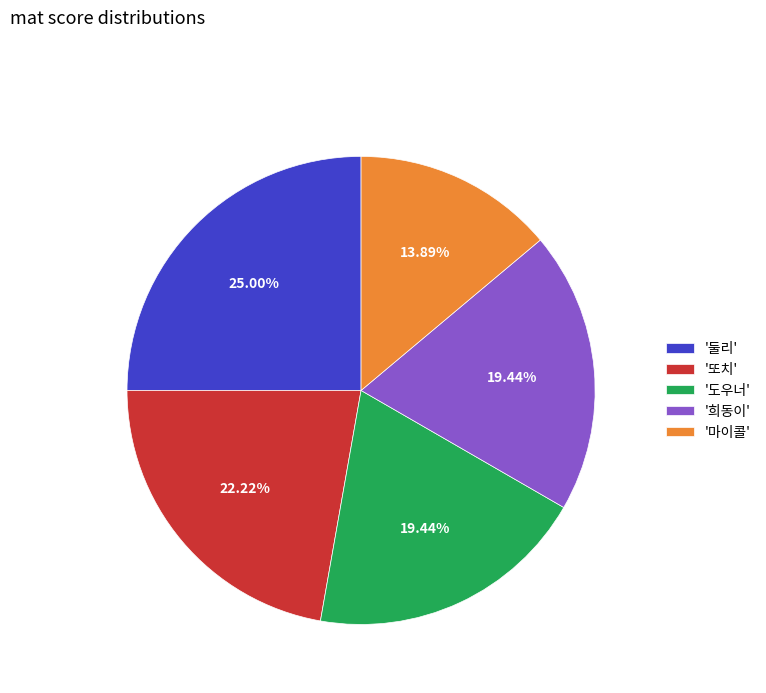

Count the number of slices in the pie.

5